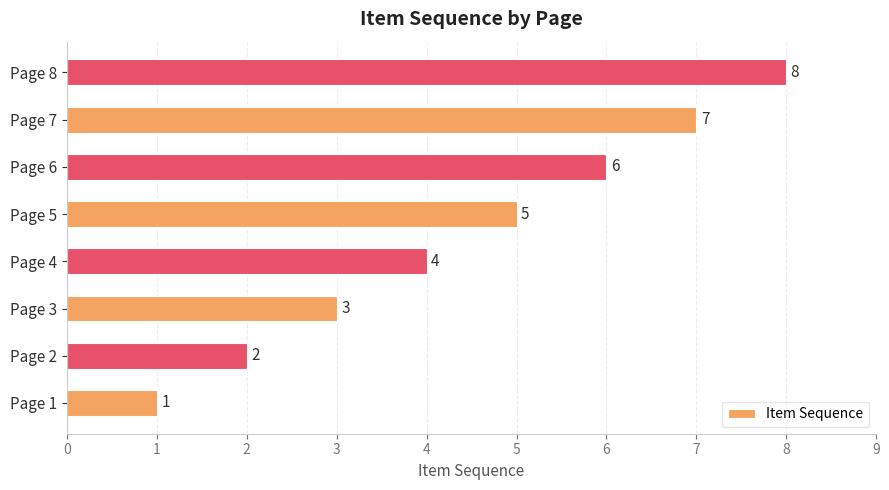

List the labels in order of value, largest first.

Page 8, Page 7, Page 6, Page 5, Page 4, Page 3, Page 2, Page 1